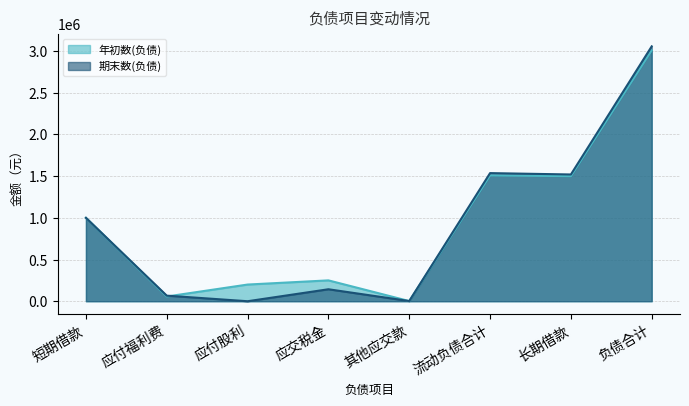

How many categories are shown in the chart?

8